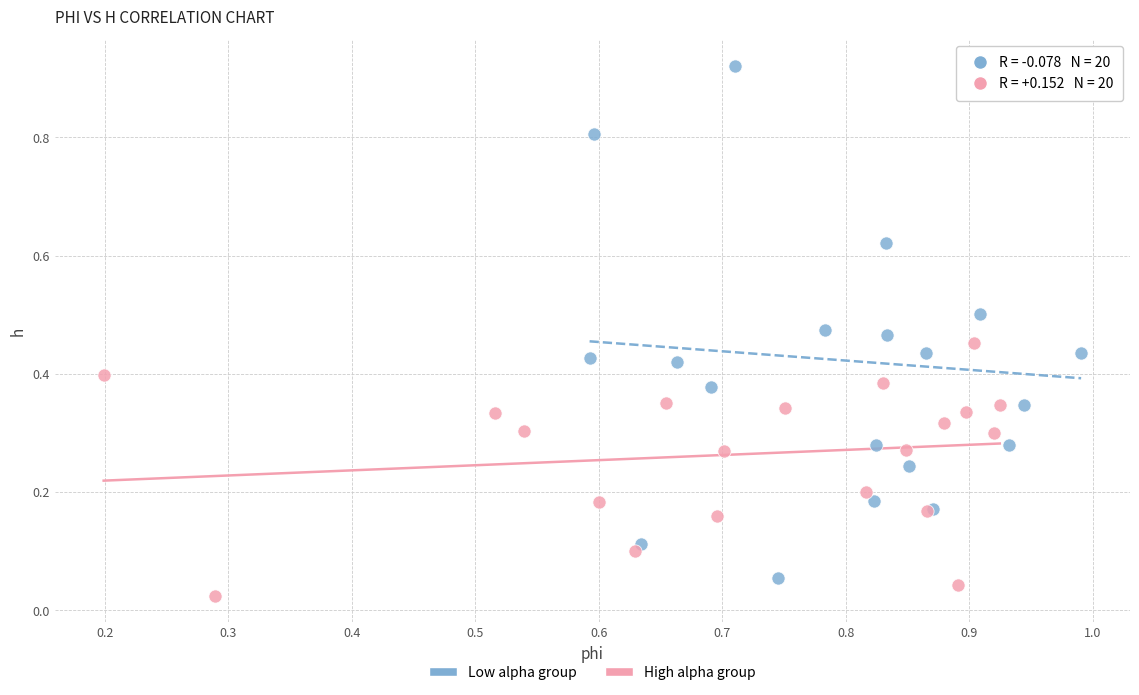

Which series contains the lowest Y value?

High alpha group